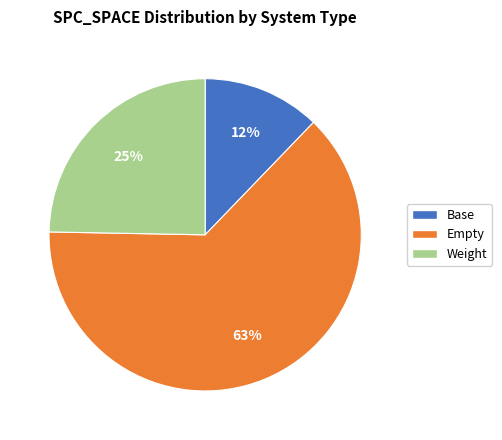

Does any single category account for the majority?

Yes